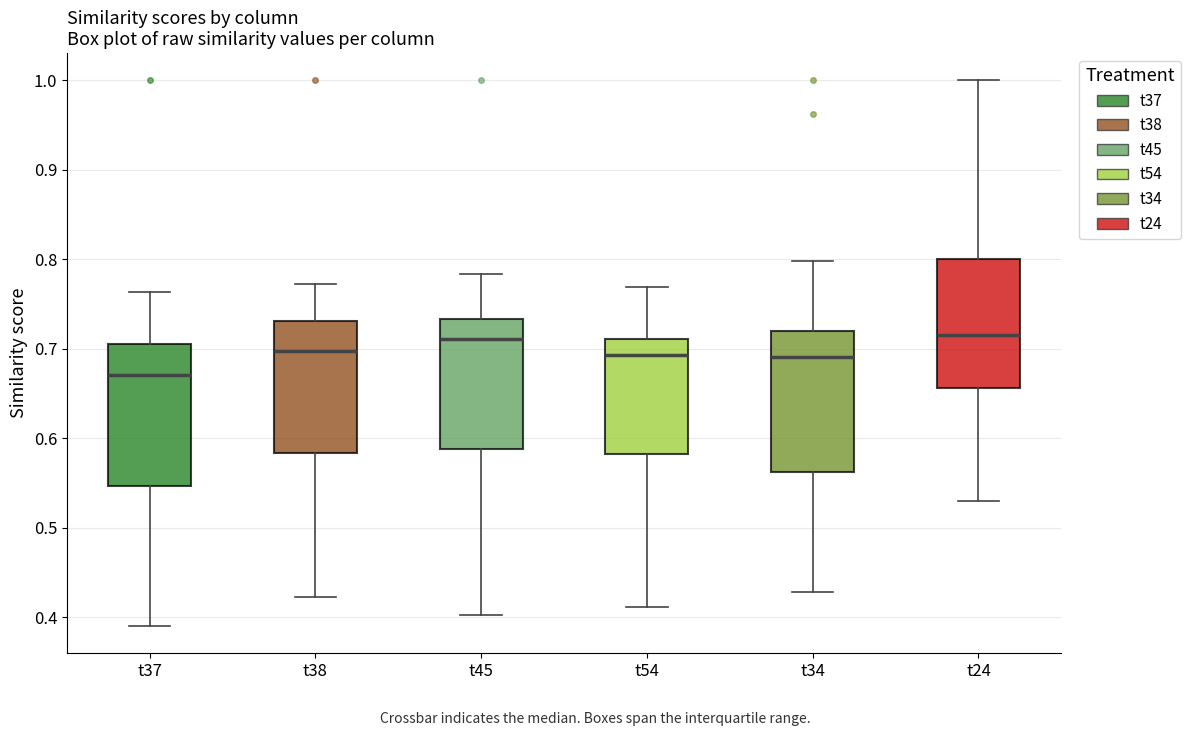

Where does the lower whisker of the box for t38 end on the y-axis? The values are not printed on the chart, so give them approximately, as read against the axis.

0.42